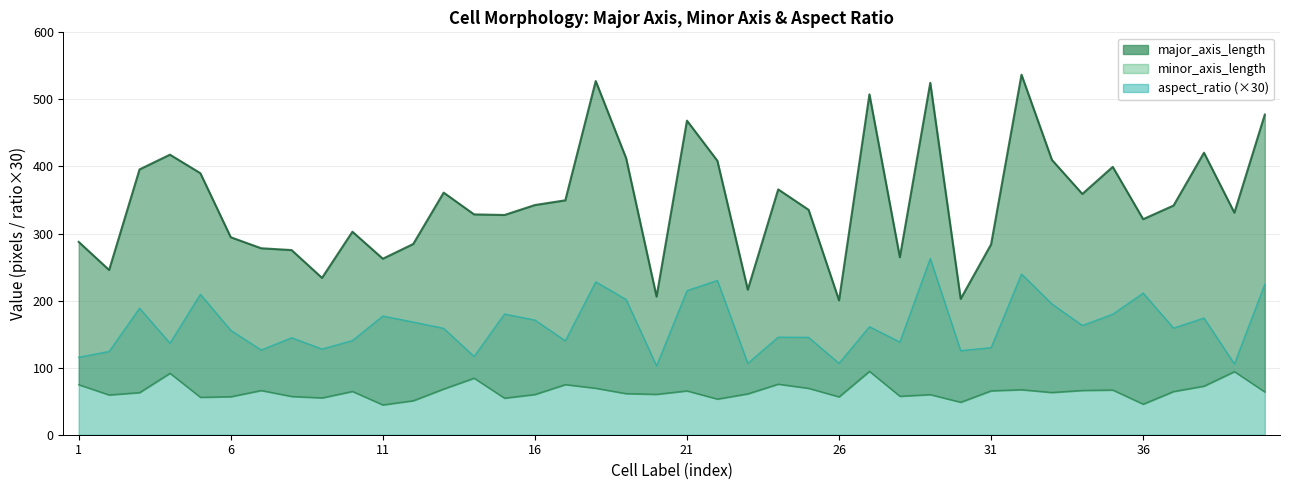

At which label does aspect_ratio first exceed 159?

3